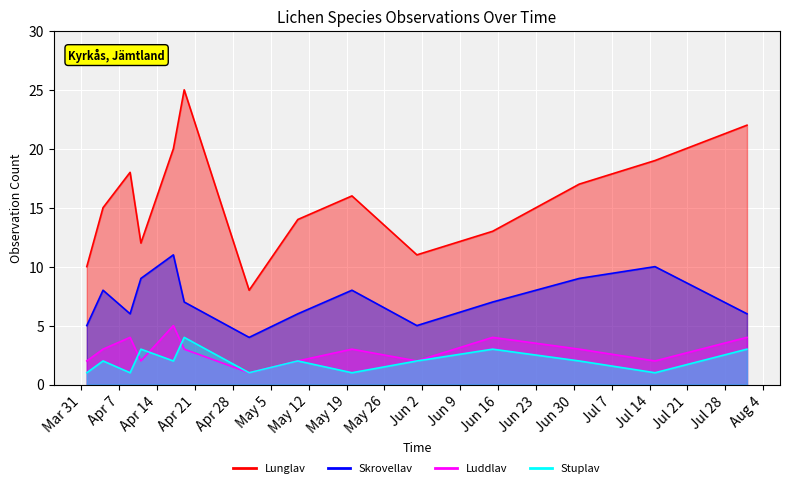

At which category is the sum across all series the highest?

2020-04-19